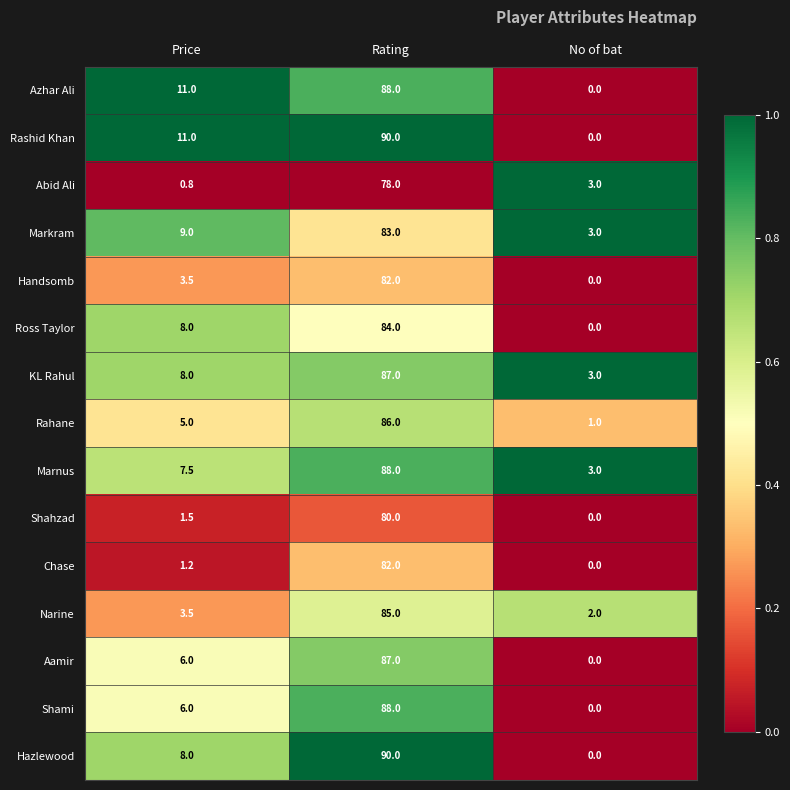

Rank the categories by Aamir value from highest to lowest.

Rating, Price, No of bat